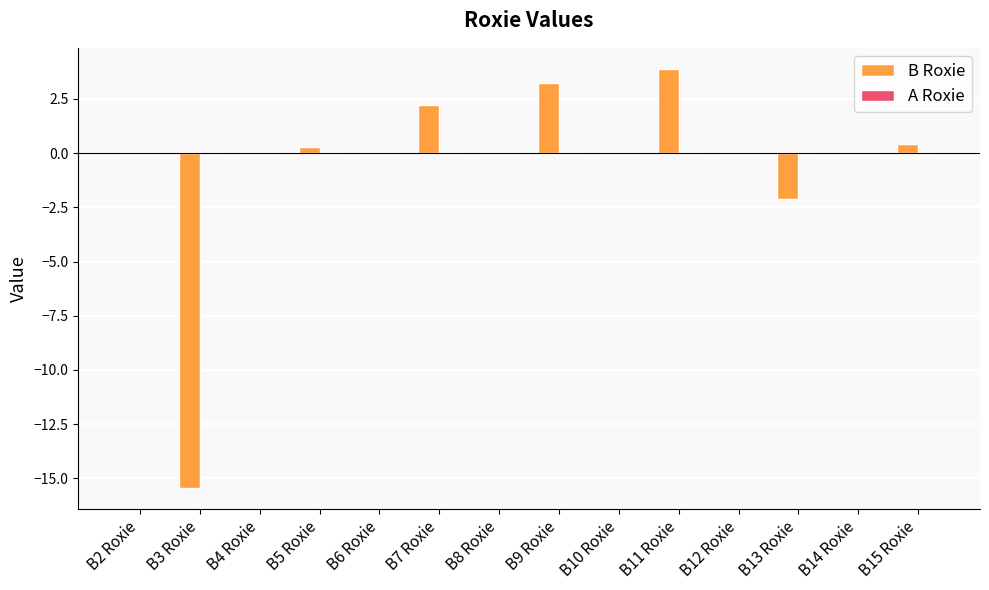

Are the bars horizontal?

No